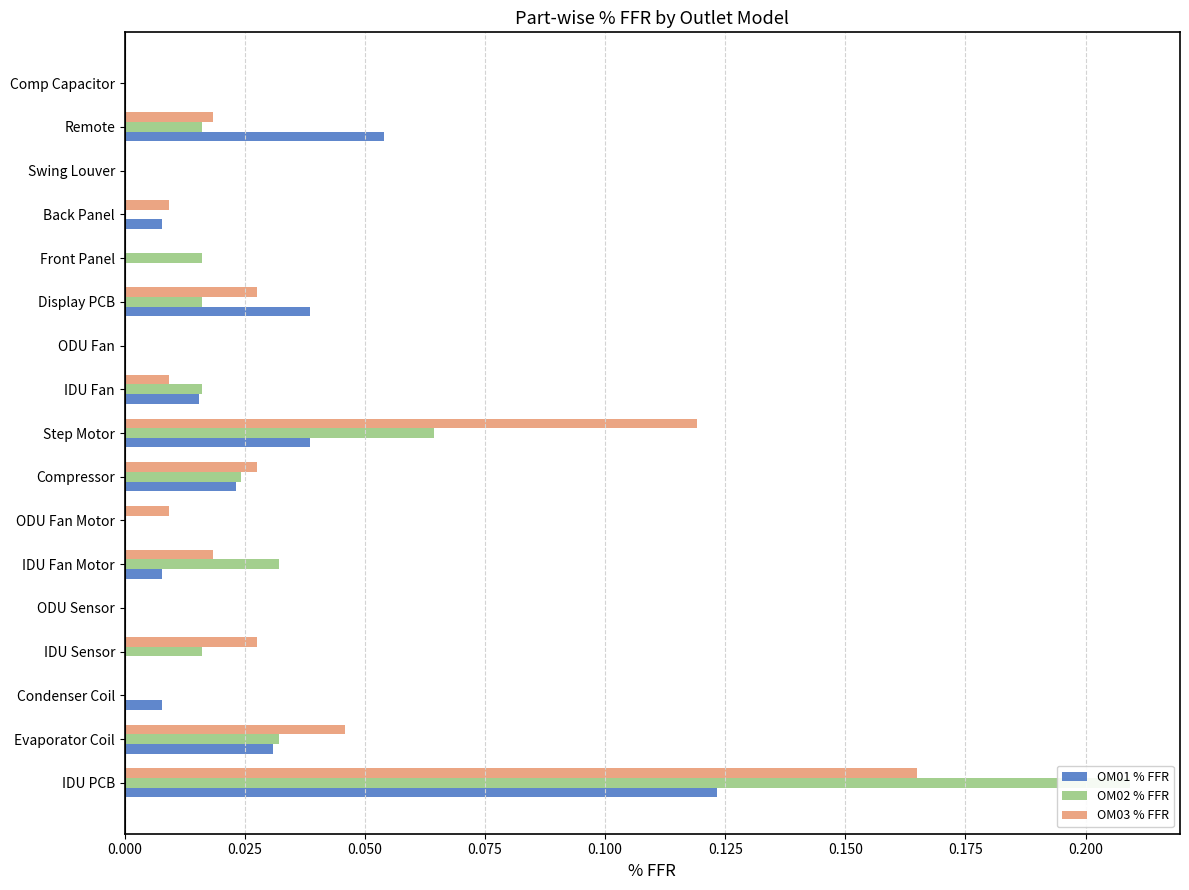

How many bars are there in each group?

3